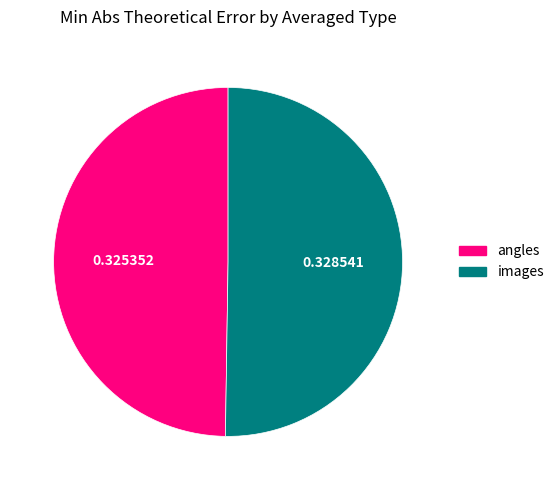

True or false: angles accounts for 50% of the total.

True